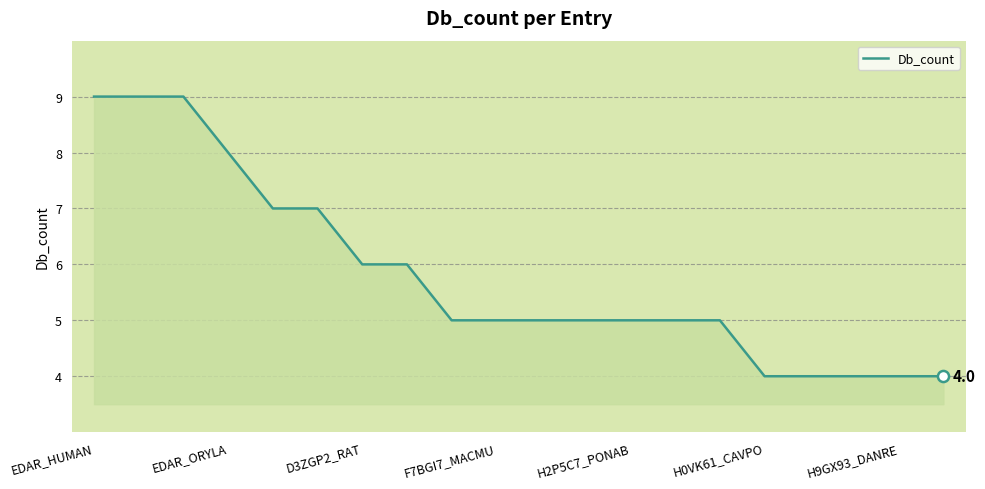

What is the difference between the maximum and minimum values?

5